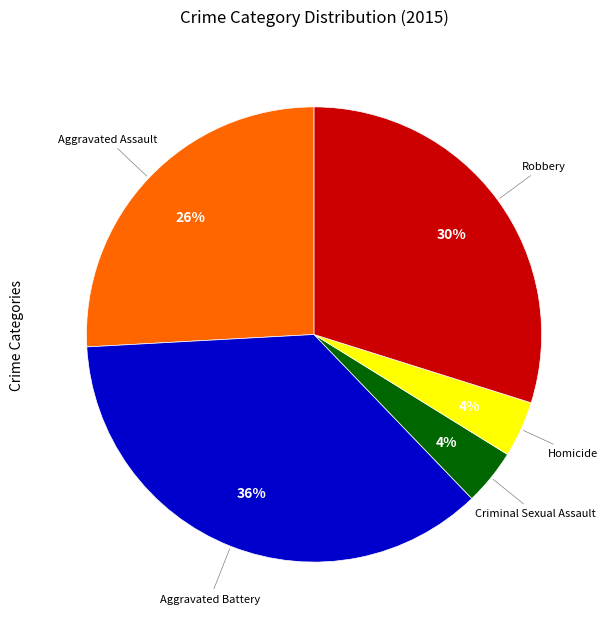

To the nearest percent, what is the difference between the largest and smallest slice percentages?

32%